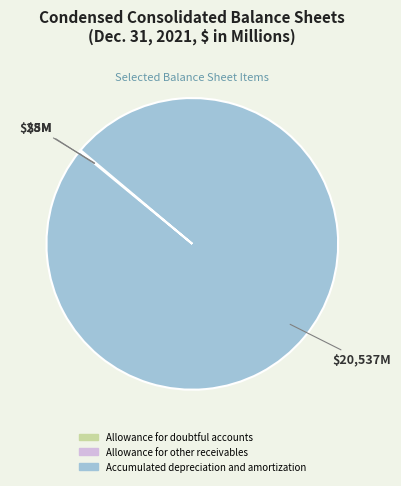

What is the majority slice?

Accumulated depreciation and amortization